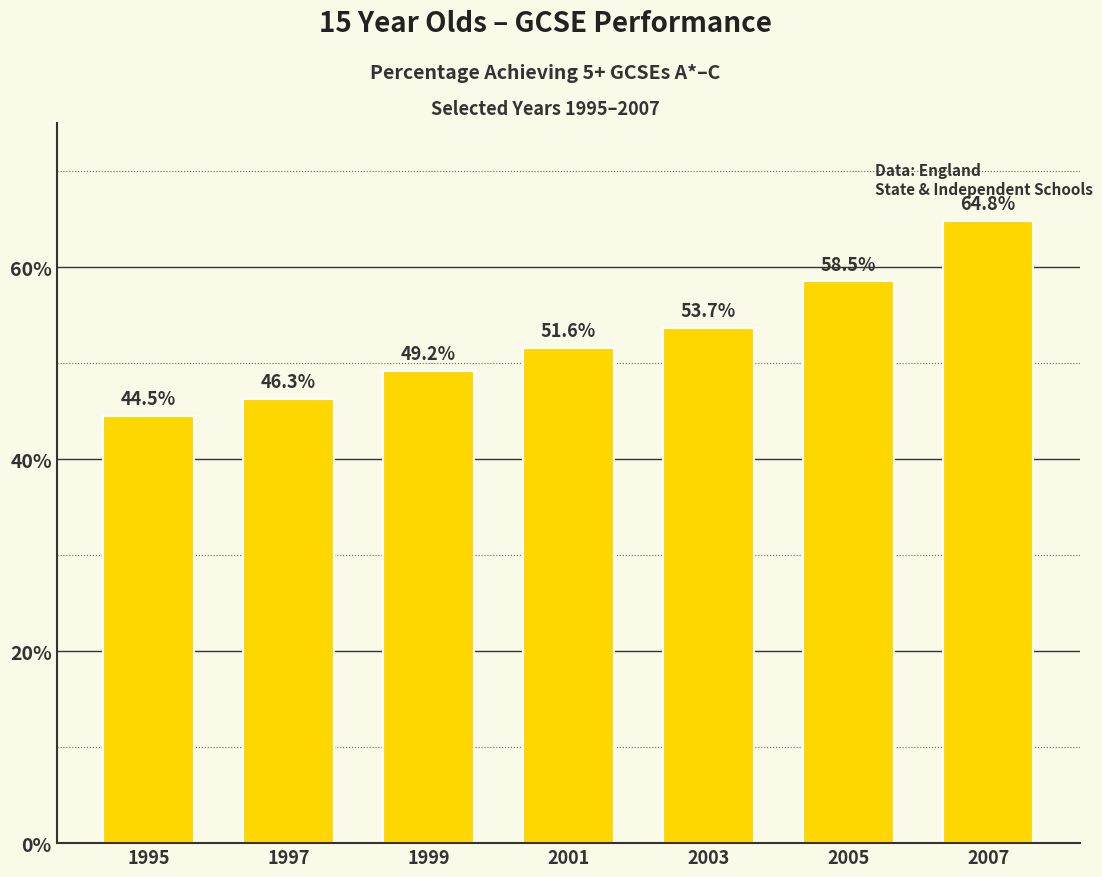

Where is the data nearest to the value 54?

2003